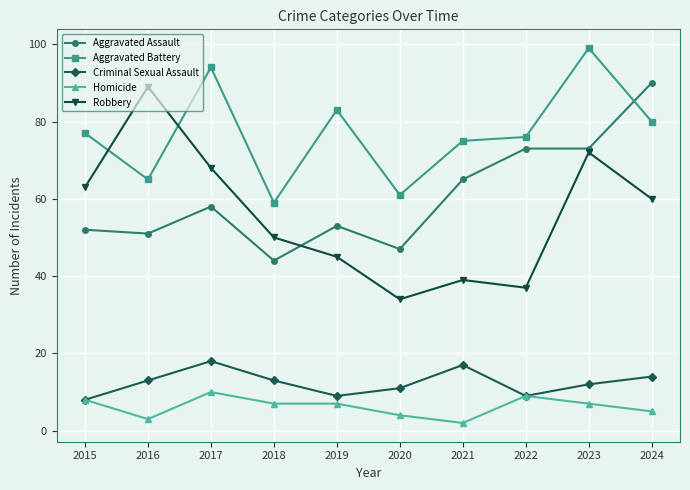

Reading right to left, what are all the values shown in this chart?

Aggravated Assault: 90	73	73	65	47	53	44	58	51	52
Aggravated Battery: 80	99	76	75	61	83	59	94	65	77
Criminal Sexual Assault: 14	12	9	17	11	9	13	18	13	8
Homicide: 5	7	9	2	4	7	7	10	3	8
Robbery: 60	72	37	39	34	45	50	68	89	63